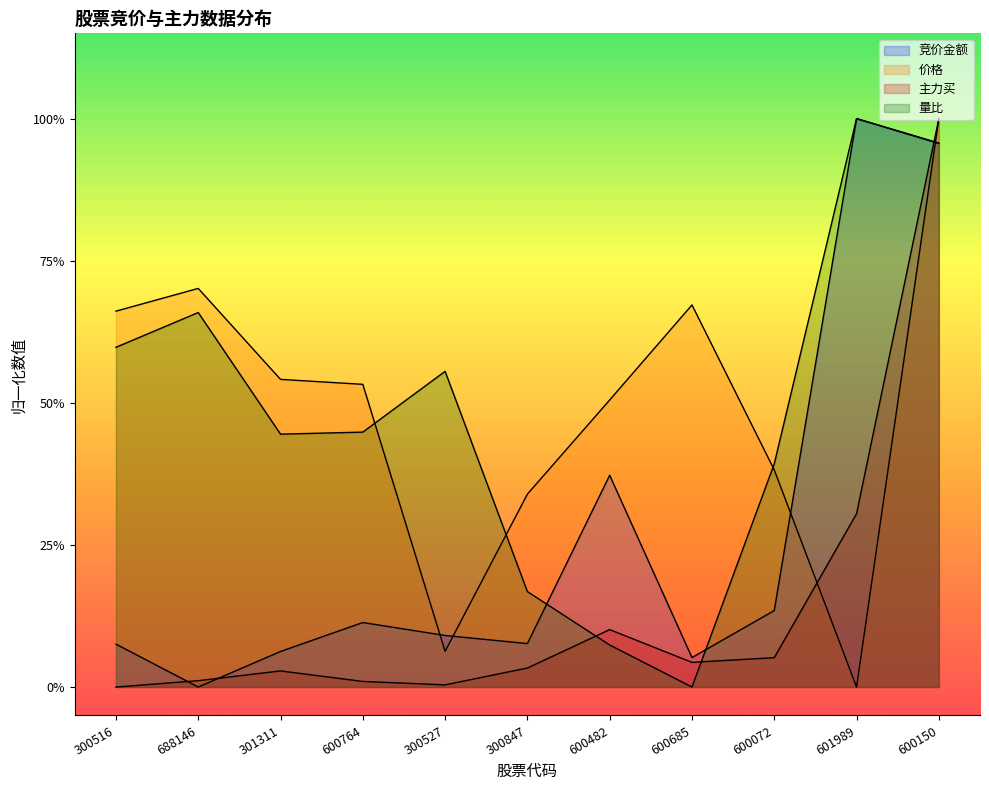

Which series has the largest range (max minus min)?

竞价金额